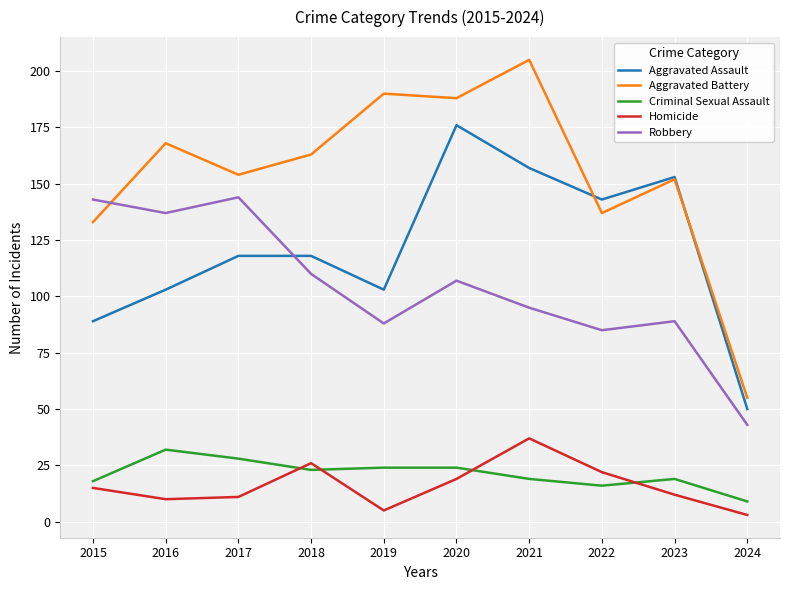

True or false: Aggravated Assault and Criminal Sexual Assault intersect in this chart.

False